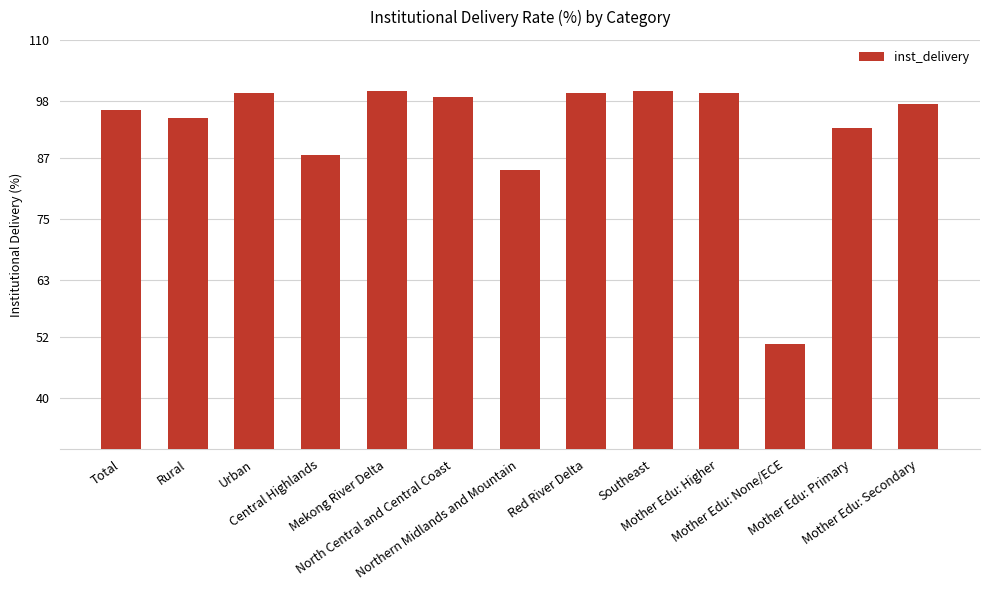

How many bars are there in total?

13